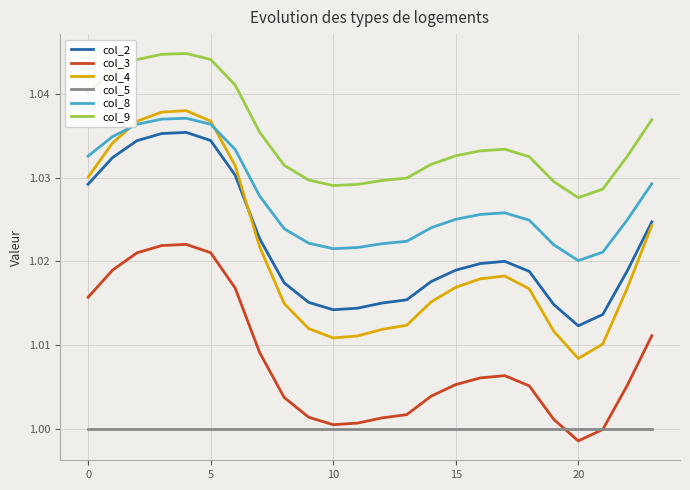

Does the chart display data point markers on the line(s)?

No